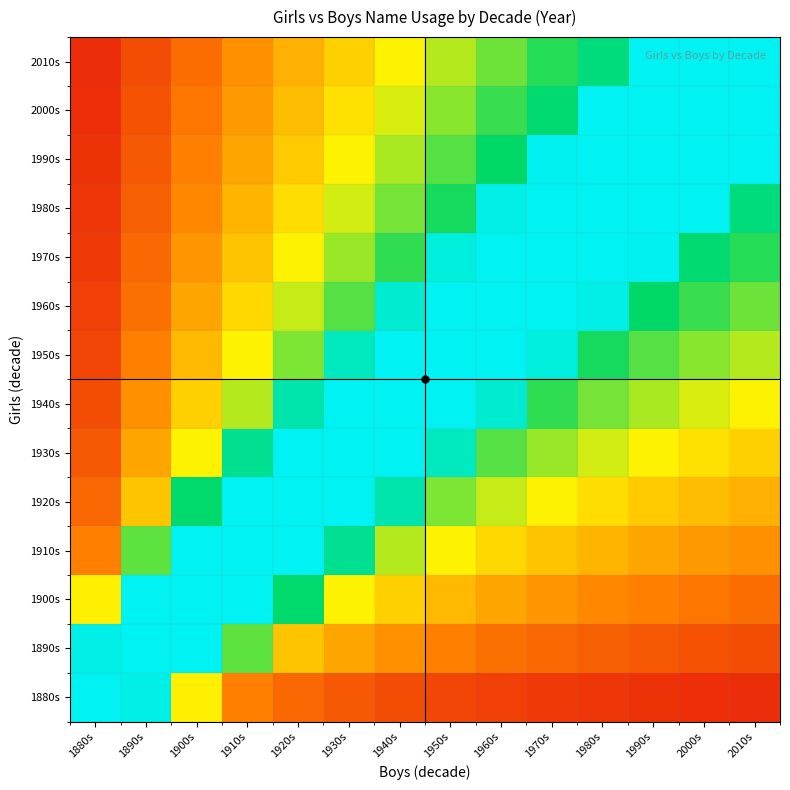

At 1960s, list the series in order from largest to smallest.

1950s, 1960s, 1970s, 1980s, 1940s, 1990s, 2000s, 1930s, 2010s, 1920s, 1910s, 1900s, 1890s, 1880s